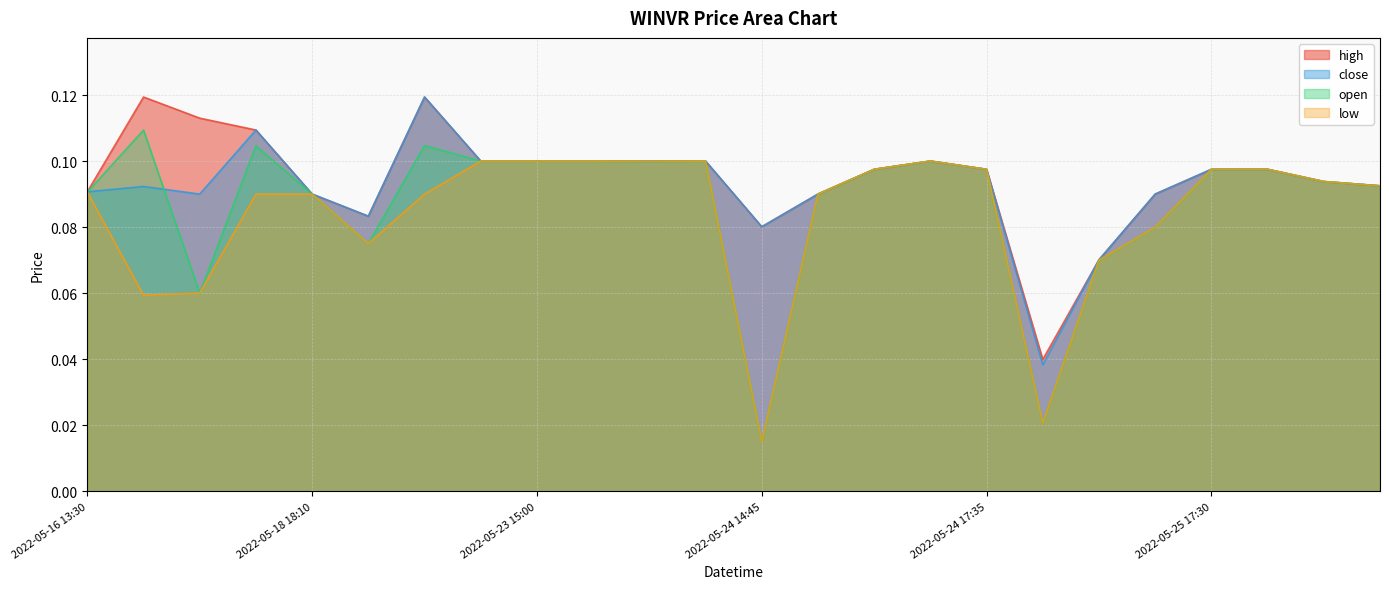

What is the sum of the open values at 2022-05-25 15:10 and 2022-05-23 13:55?

0.2